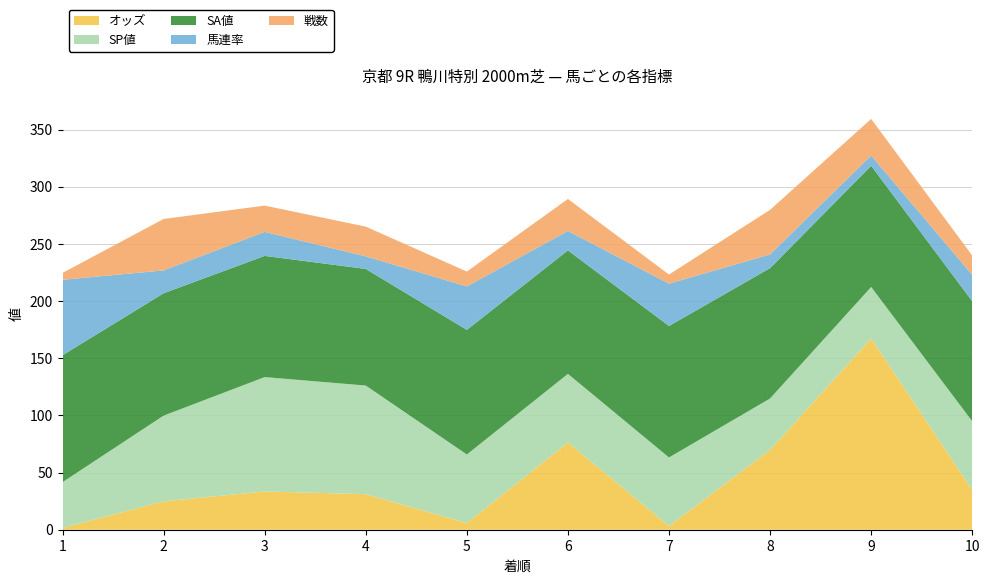

Reading left to right, list all the values displayed in this chart.

オッズ: 1=1.6	2=24.8	3=33.5	4=31.1	5=5.8	6=76.3	7=3.2	8=69.8	9=167.3	10=34.8
SP値: 1=40.0	2=75.0	3=100.0	4=95.0	5=60.0	6=60.0	7=60.0	8=45.0	9=45.0	10=60.0
SA値: 1=111.0	2=107.0	3=106.0	4=102.0	5=109.0	6=108.0	7=115.0	8=114.0	9=106.0	10=105.0
馬連率: 1=66.0	2=20.0	3=21.0	4=11.0	5=38.0	6=17.0	7=37.0	8=12.0	9=9.0	10=23.0
戦数: 1=6.0	2=45.0	3=23.0	4=26.0	5=13.0	6=28.0	7=8.0	8=39.0	9=32.0	10=17.0